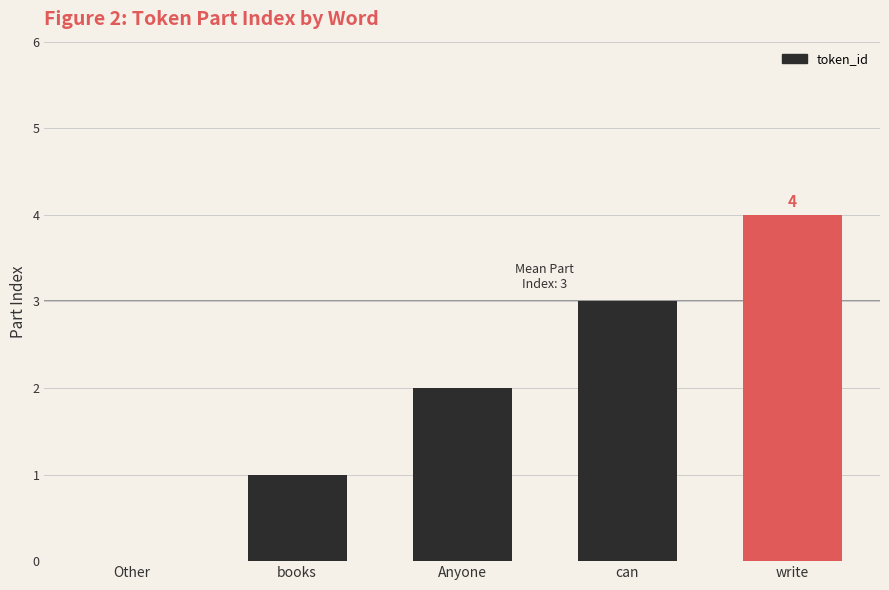

Reading left to right, what are all the values shown in this chart?

Other=0	books=1	Anyone=2	can=3	write=4